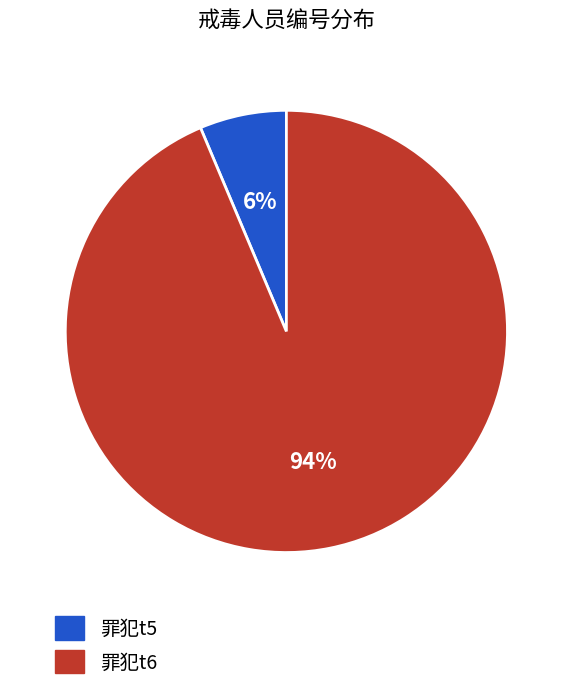

Count the number of slices in the pie.

2